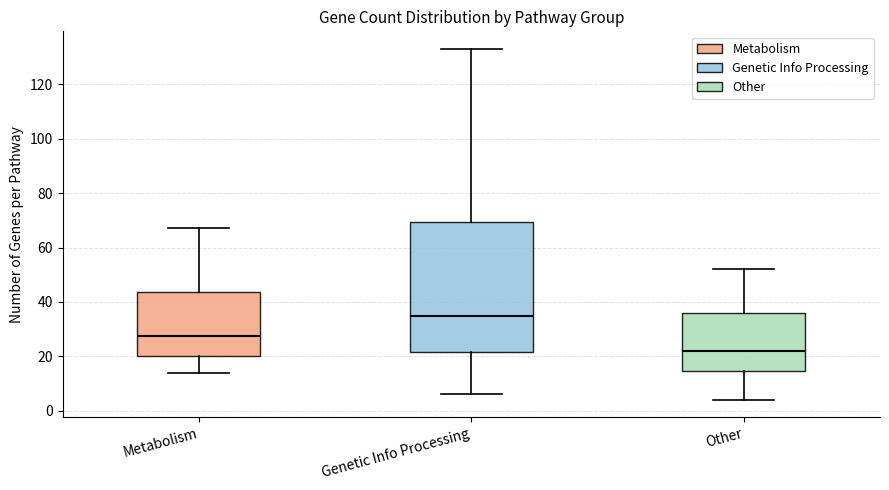

Comparing the boxes themselves (not the whiskers), which one is the tallest?

Genetic Info Processing